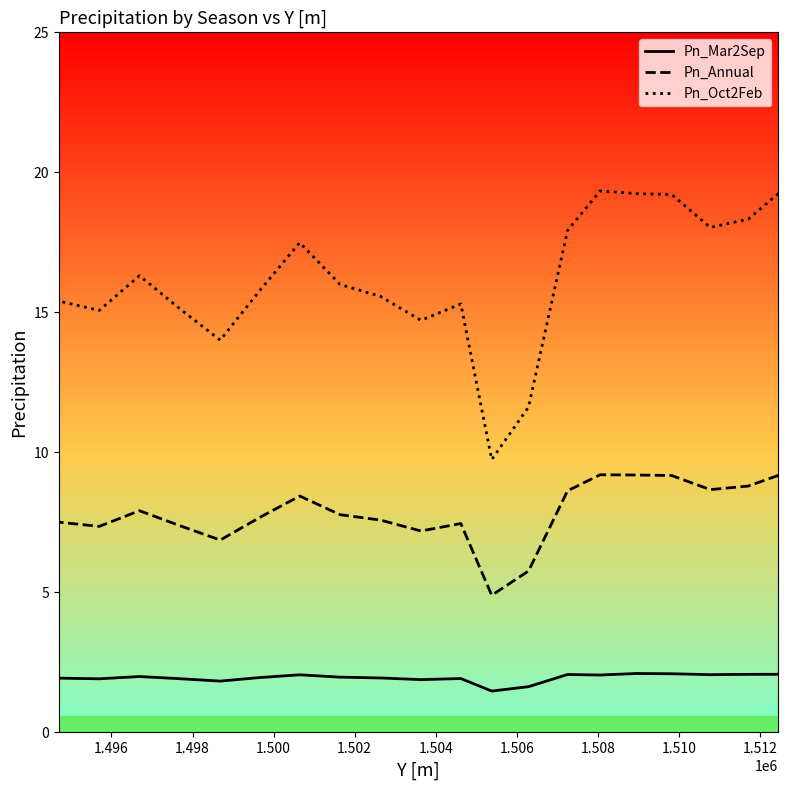

What are all the series names shown in the legend?

Pn_Mar2Sep, Pn_Annual, Pn_Oct2Feb